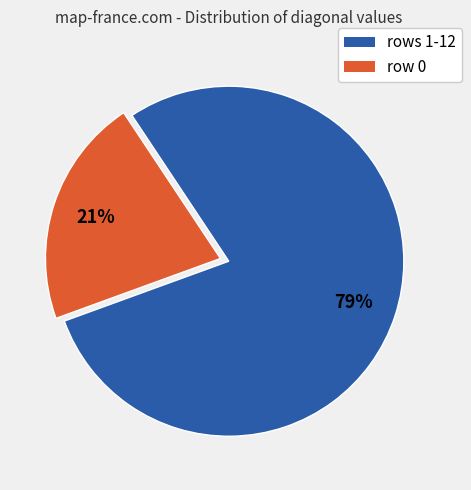

Does any single category account for the majority?

Yes